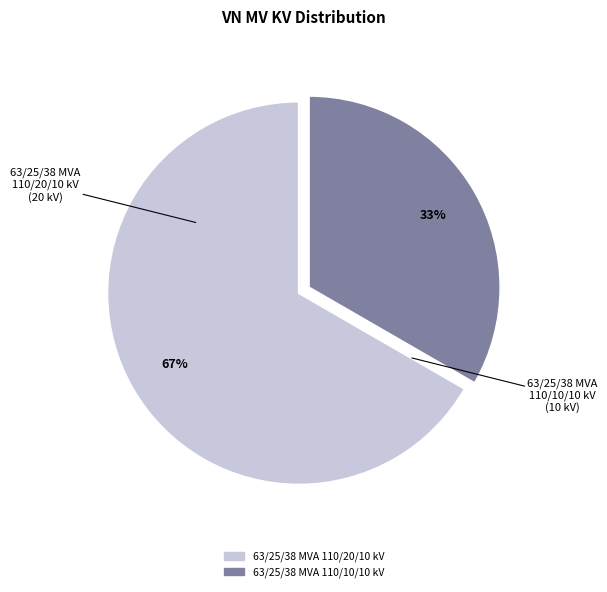

How many segments does this pie chart have?

2